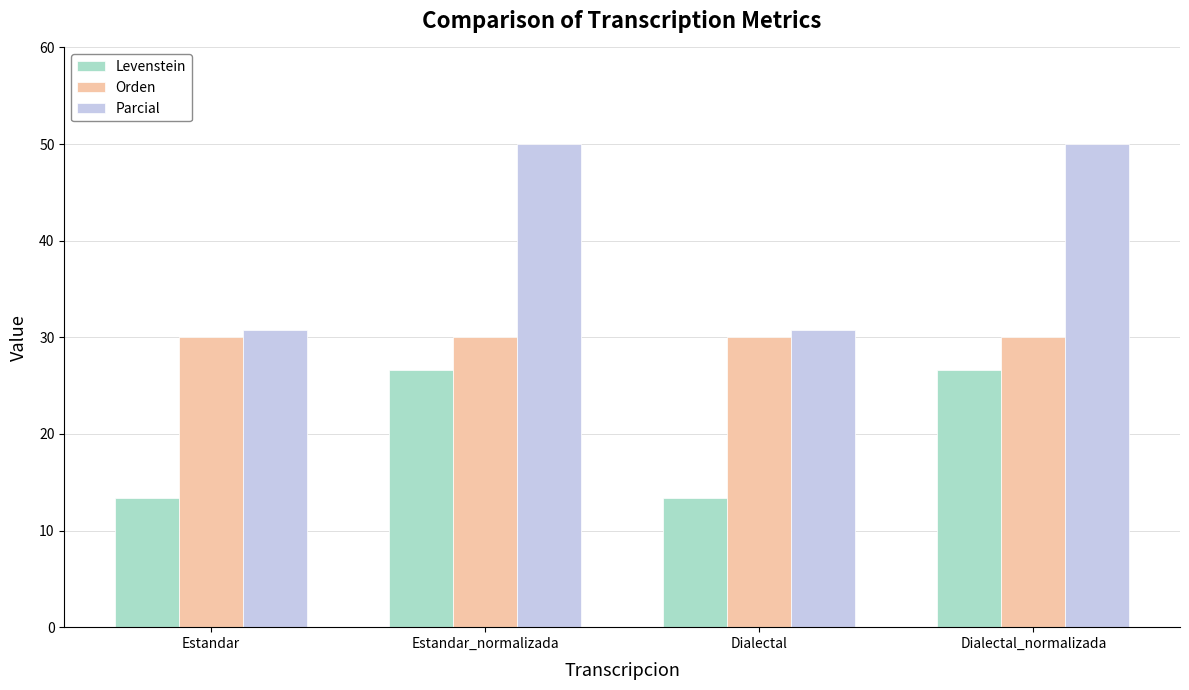

What is the minimum value for Orden?

30.0